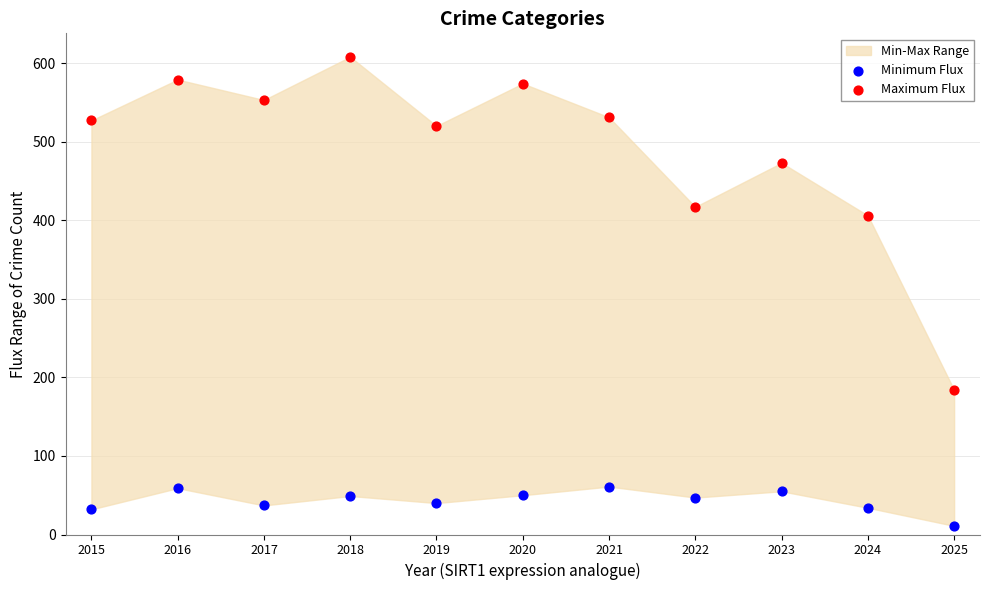

Across all data points, what is the range of Y values (max minus min)?

597